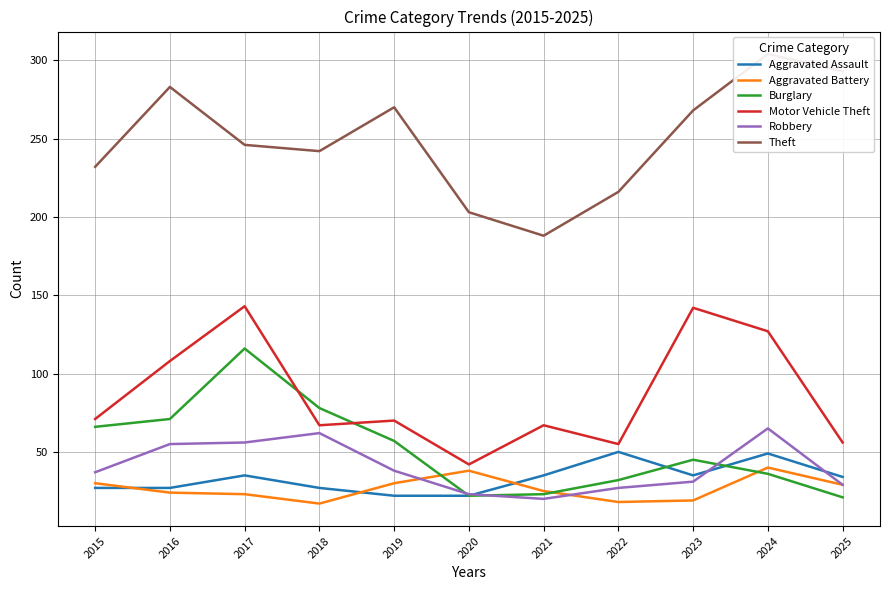

What is the approximate value of Robbery at 2017?

56